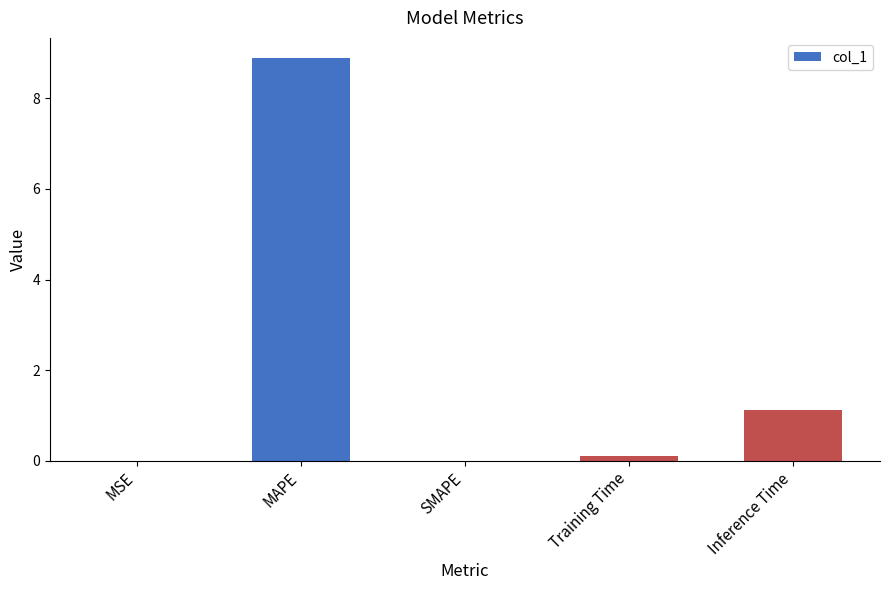

What is the sum of the values at Inference Time and MAPE?

10.0